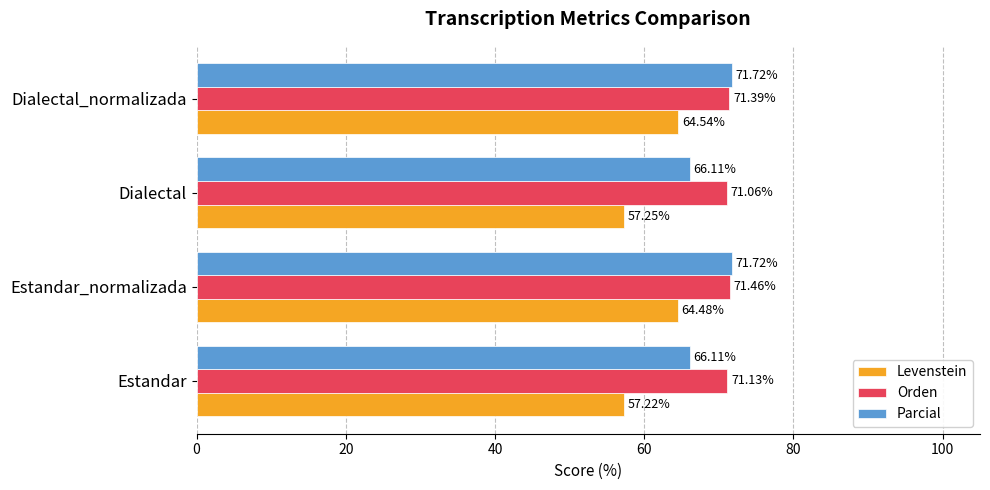

Where is Orden nearest to the value 71?

Dialectal